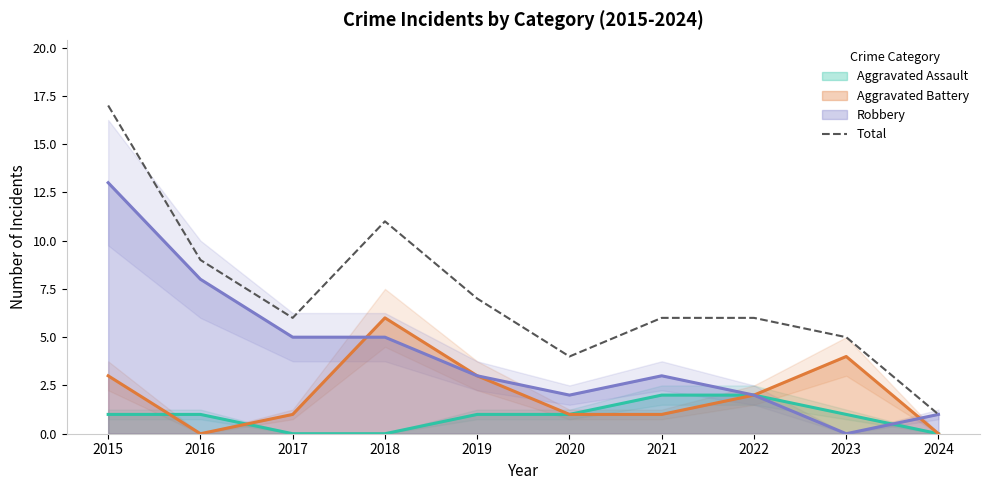

Is this an area chart (filled region under the line)?

No